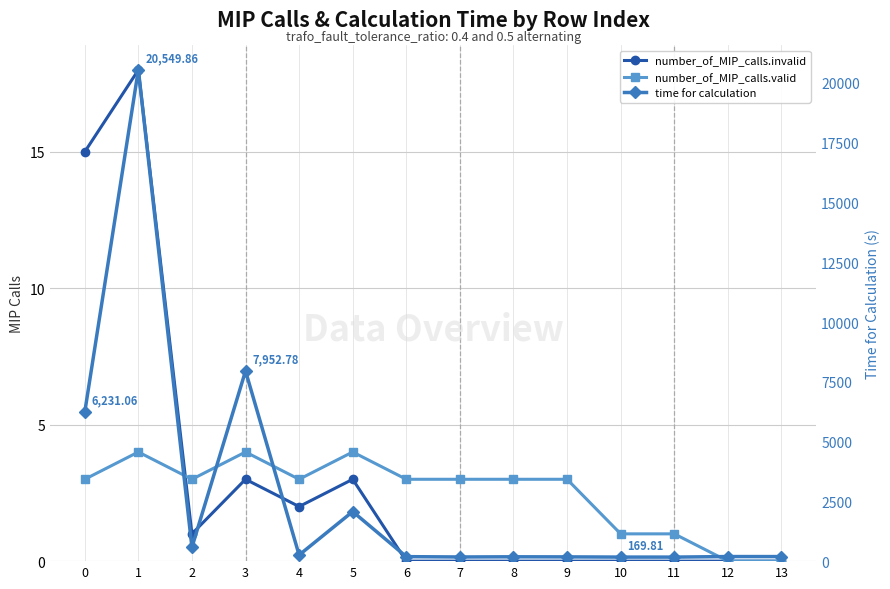

Which series has the largest total across all categories?

time for calculation